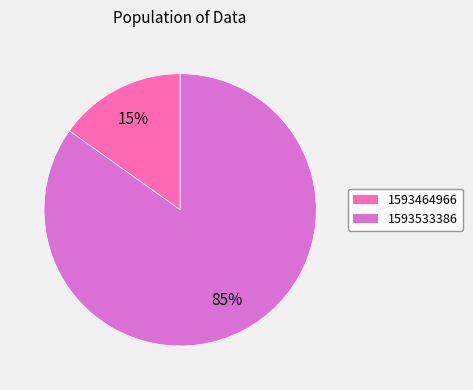

Is it true that 1593464966 is 27% of the pie?

False